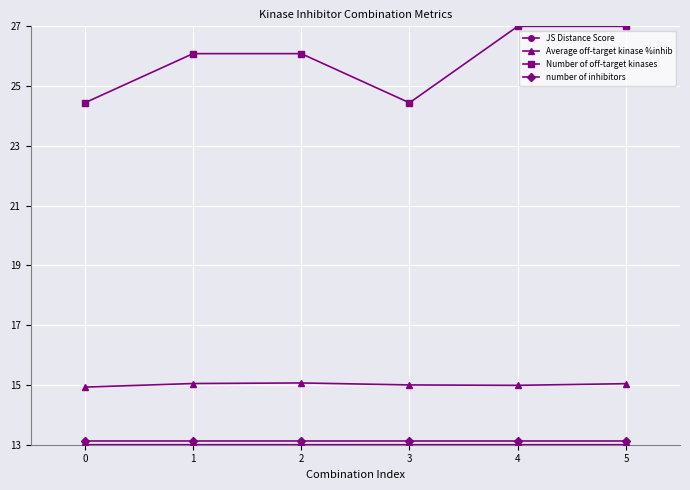

Which series has the largest total across all categories?

Number of off-target kinases